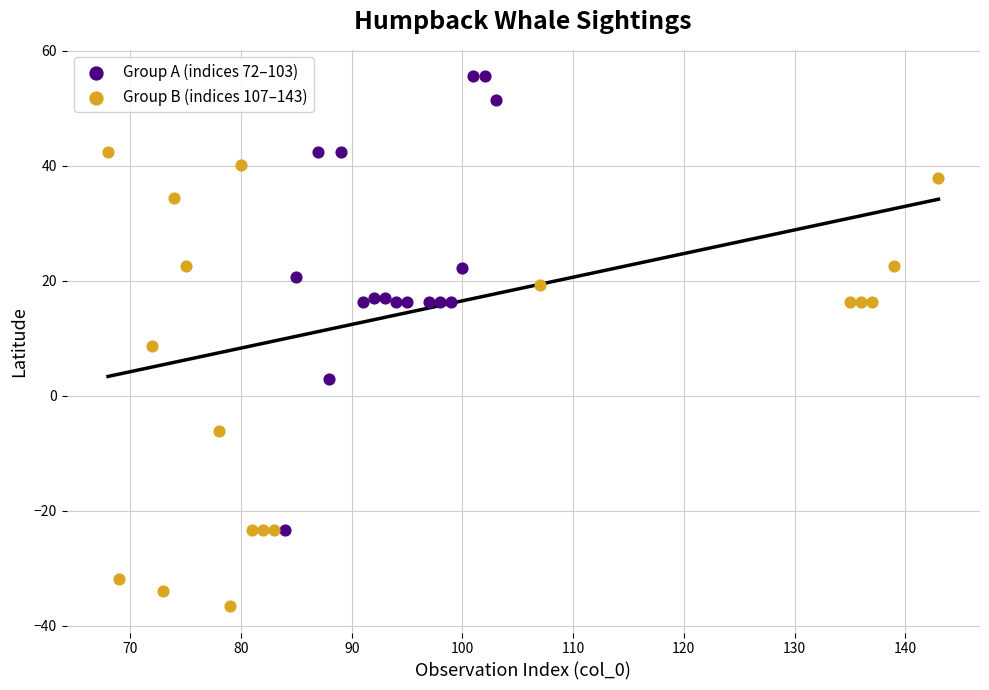

Which series reaches the minimum Y coordinate?

Group B (indices 107–143)